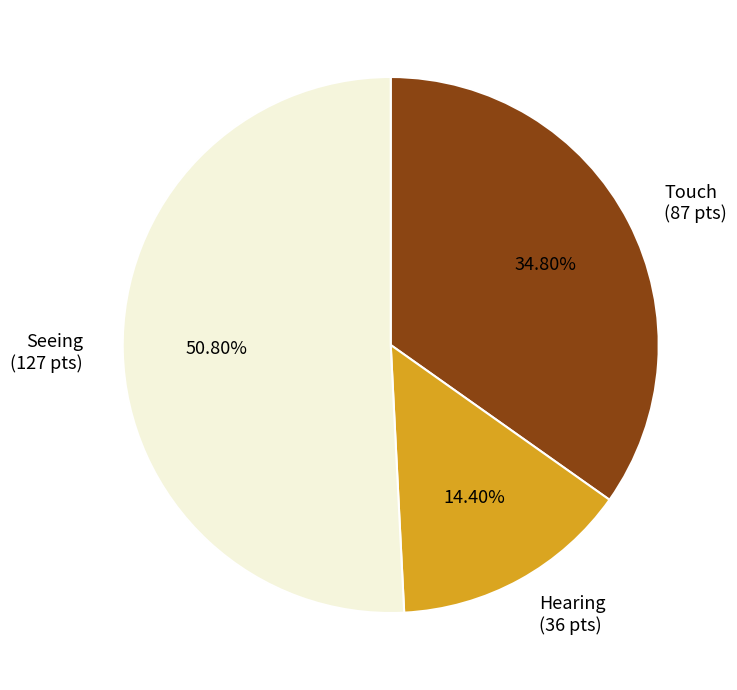

Approximately how many times larger is the value at Touch (87 pts) compared to Seeing (127 pts)?

0.7